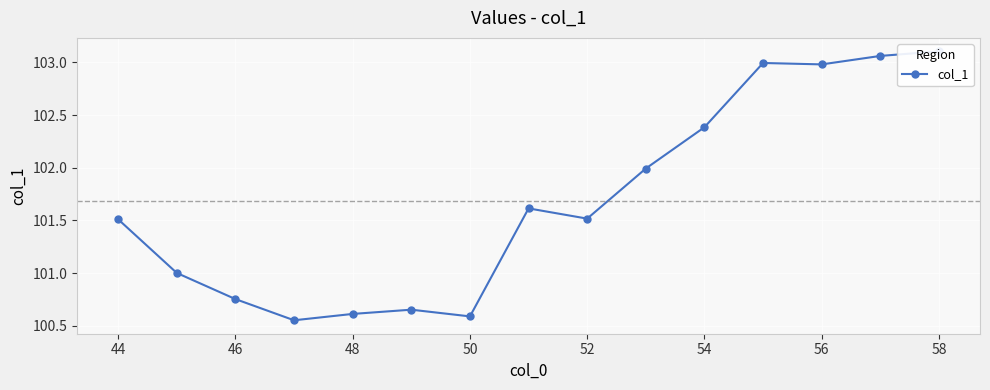

How many interior local valleys (lower than both neighbors) does the data have?

4